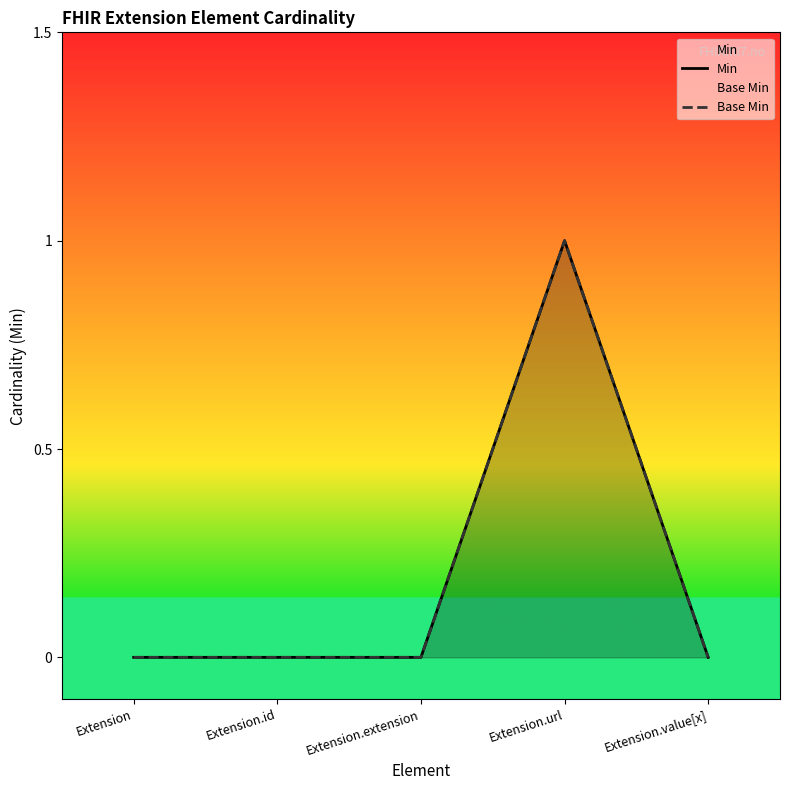

What is the sum of all Min values?

1